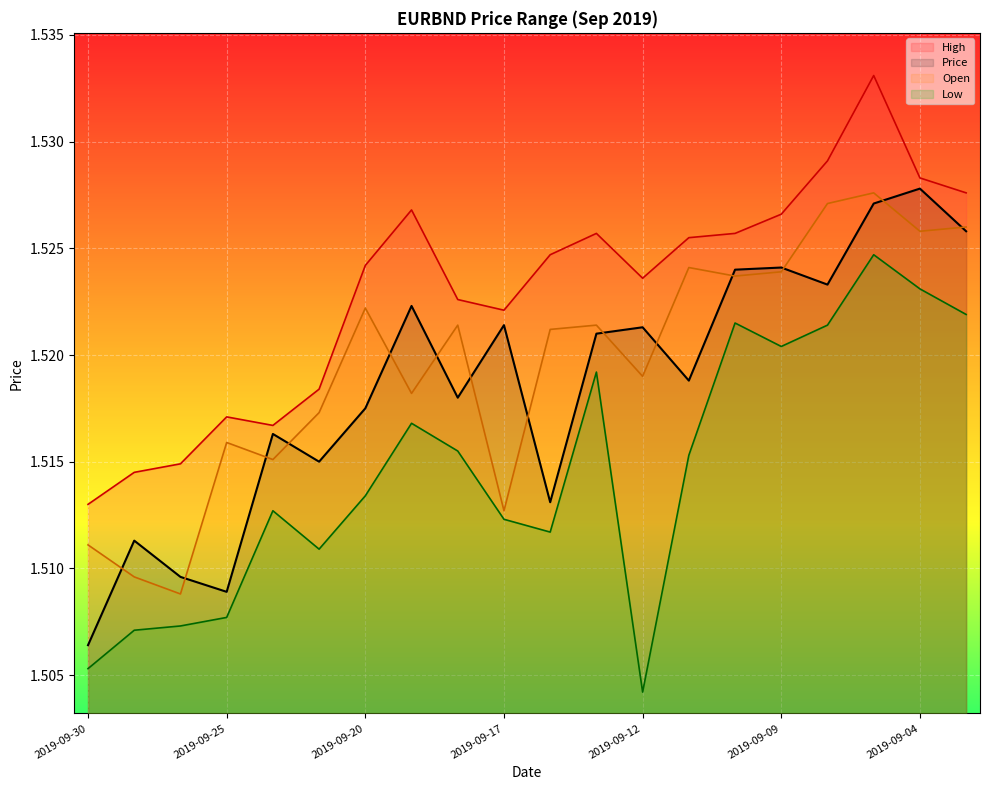

What is the greatest value displayed?

1.5